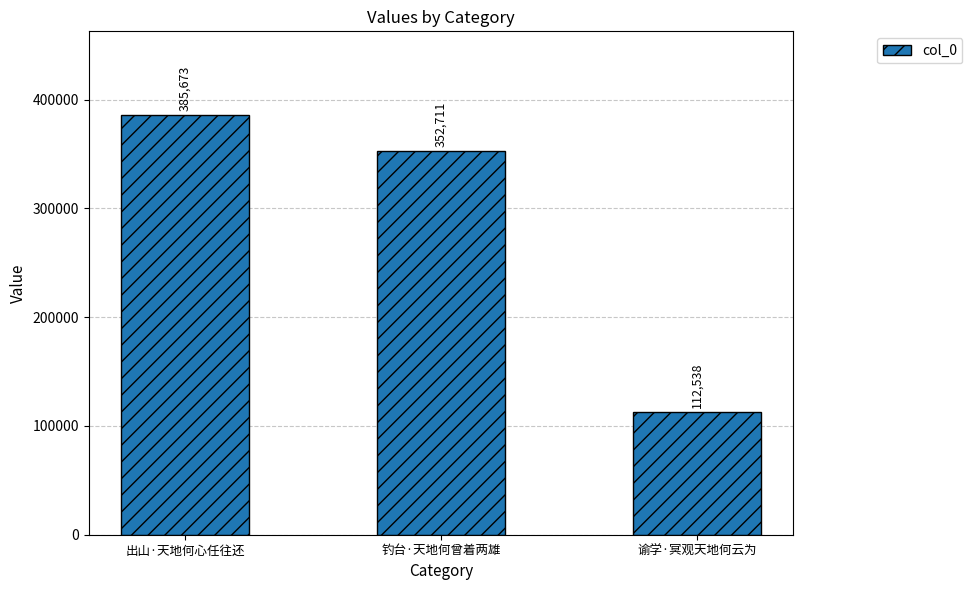

Between 钓台·天地何曾着两雄 and 谕学·冥观天地何云为, which is larger?

钓台·天地何曾着两雄